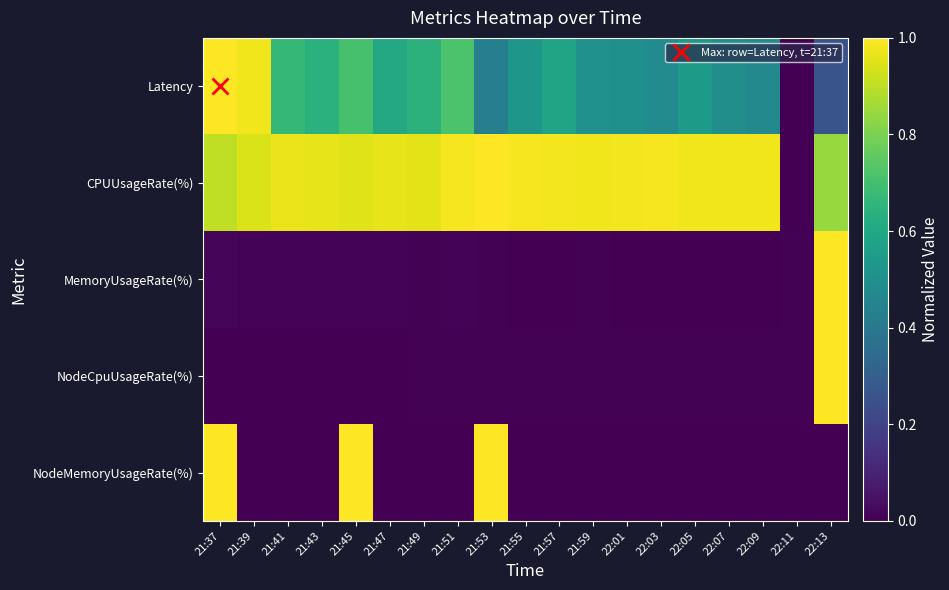

Which series has the widest spread of values?

Latency